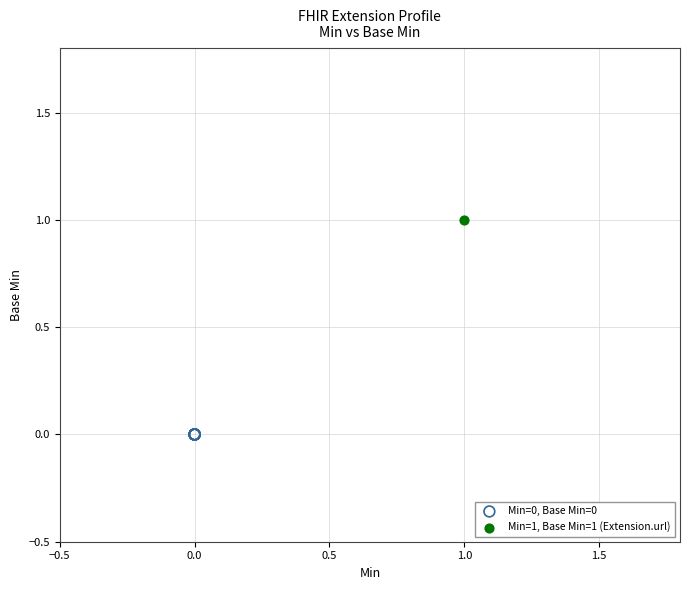

What are all the series names shown in the legend?

Min=0, Base Min=0, Min=1, Base Min=1 (Extension.url)